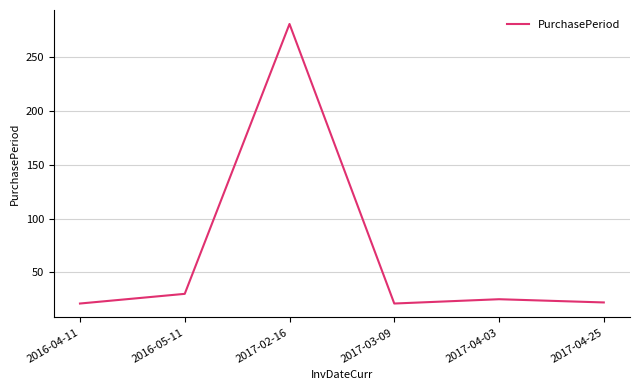

What is the average value?

67